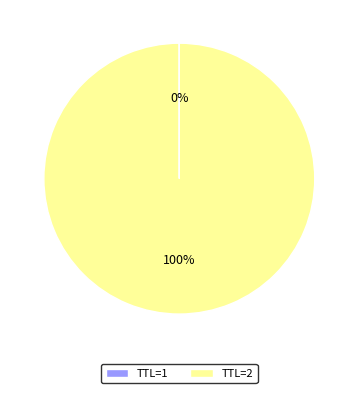

True or false: TTL=2 accounts for 100% of the total.

True